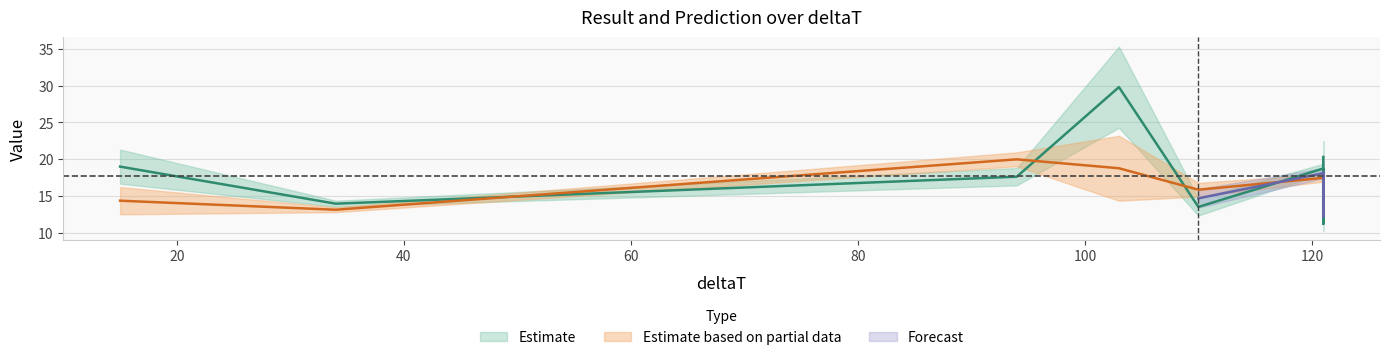

Which has a higher value, 121 or 121?

121